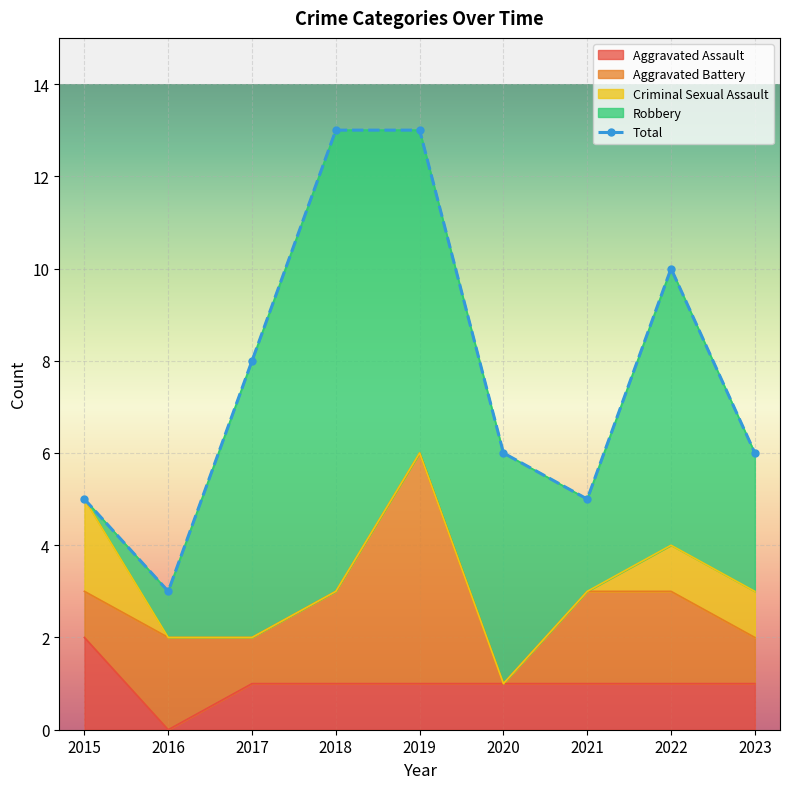

Rank the categories by value from highest to lowest.

2018, 2019, 2022, 2017, 2020, 2023, 2015, 2021, 2016